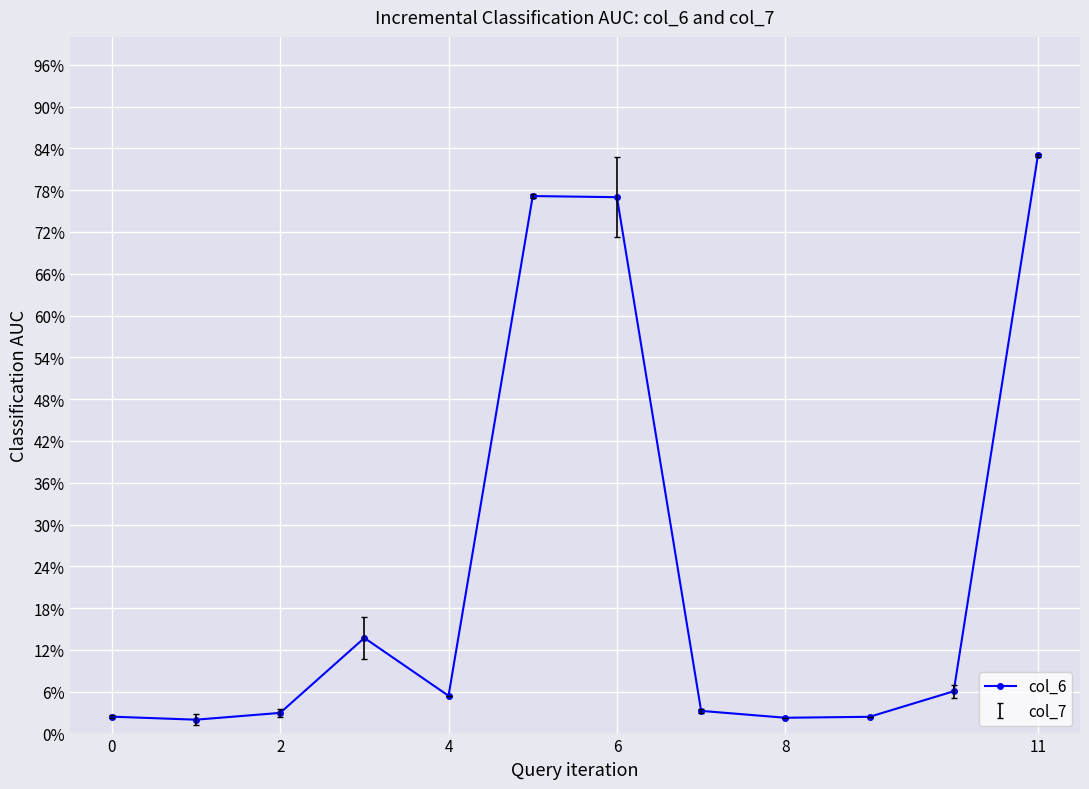

What is the maximum value shown in the chart?

83.0